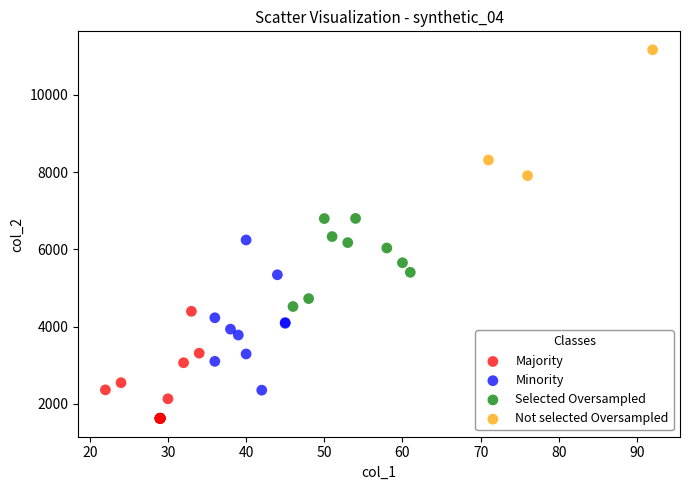

Which series contains the highest Y value?

Not selected Oversampled